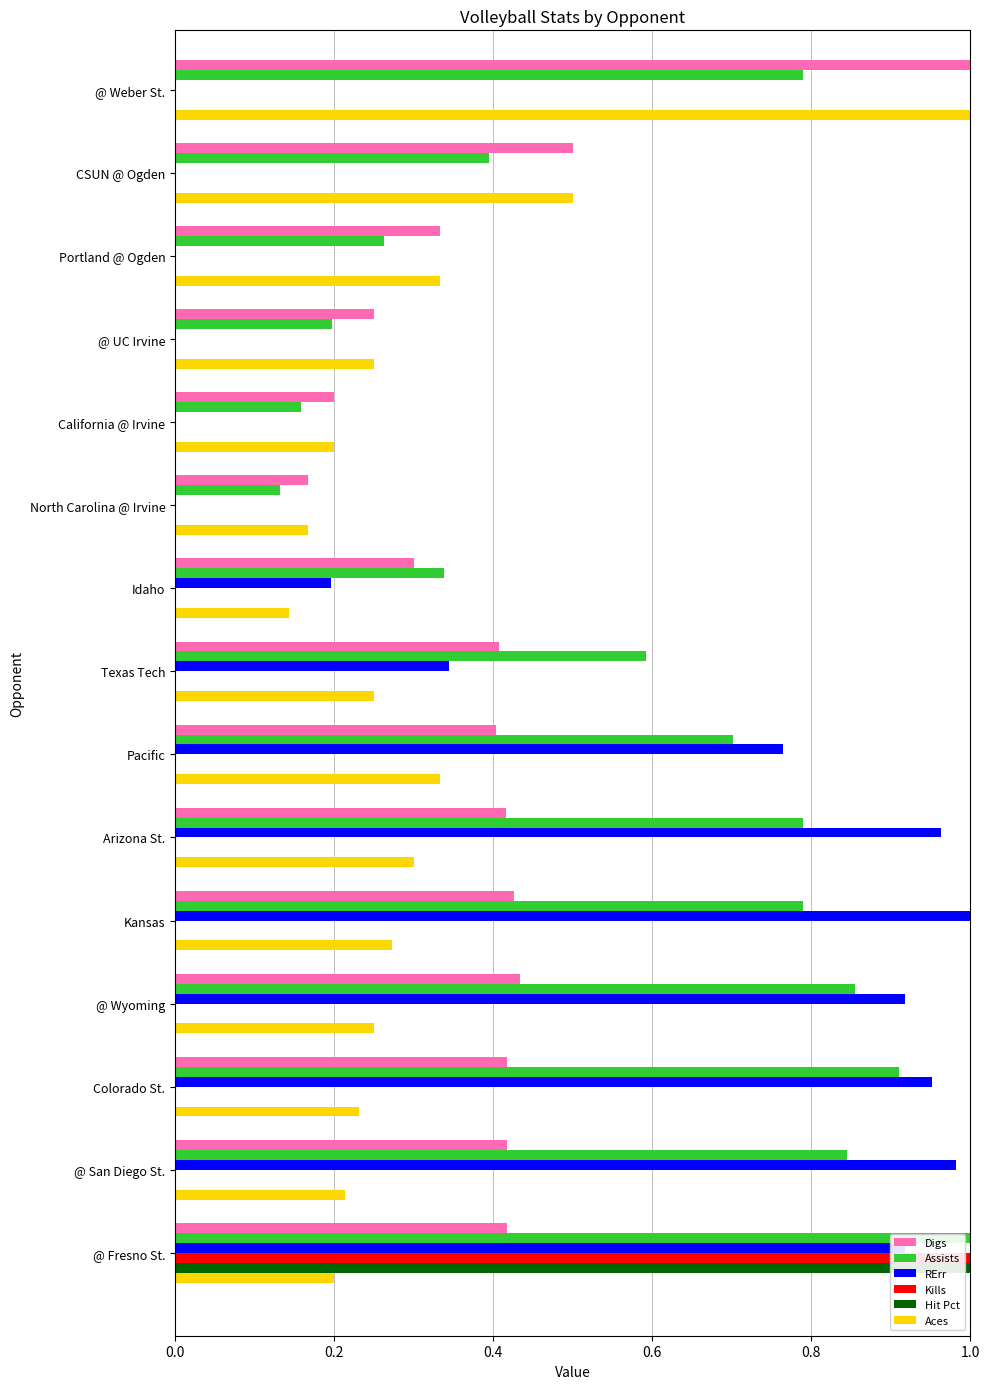

At which category is the sum across all series the highest?

@ Fresno St.